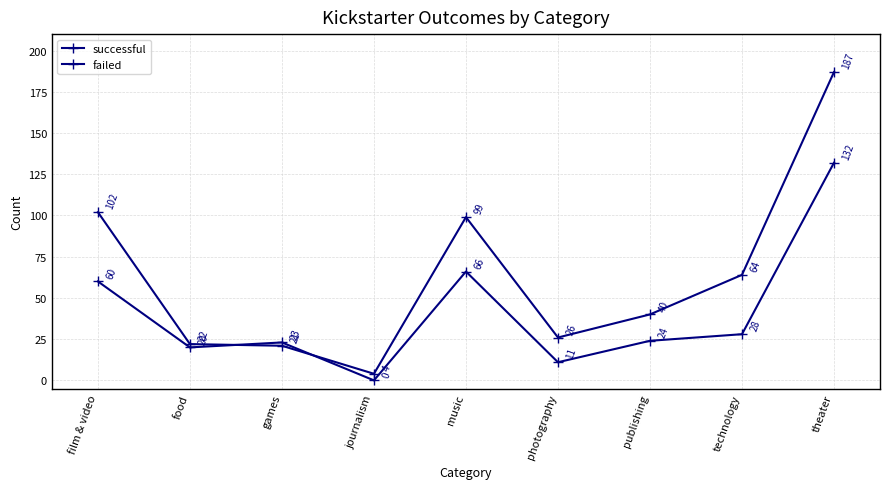

How many data points does each series have?

9